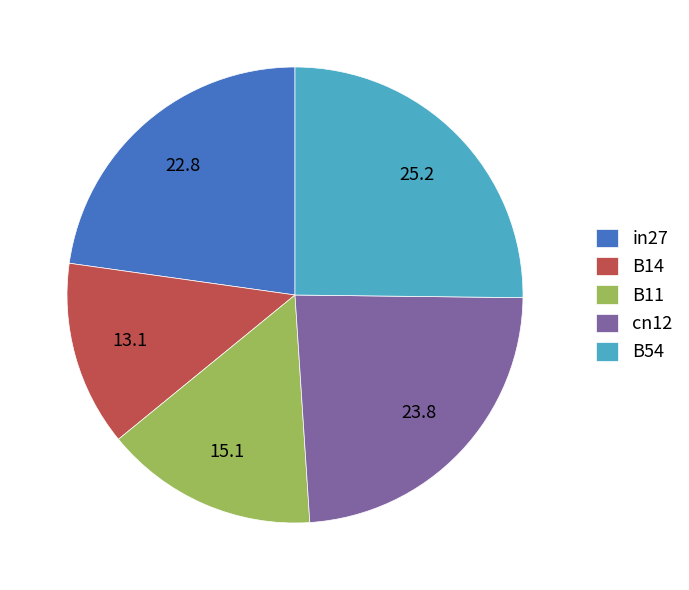

Is B54 the majority of the pie?

No